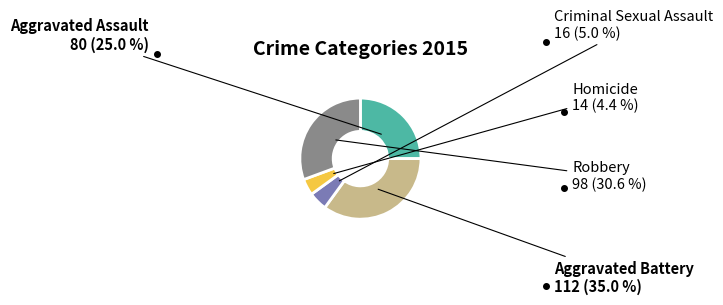

What portion of the pie excludes Aggravated Assault?

75.0%